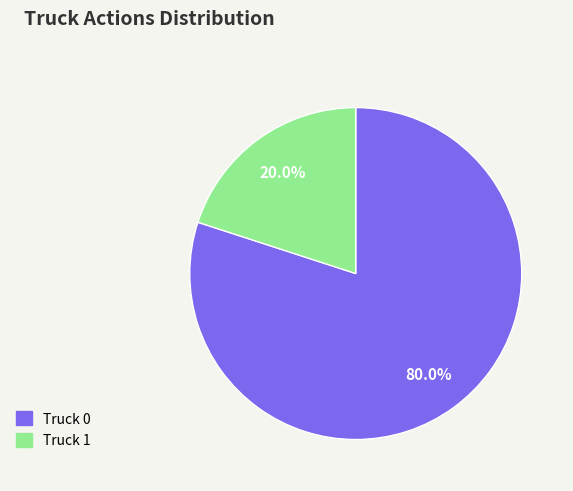

Which has a higher value, Truck 0 or Truck 1?

Truck 0